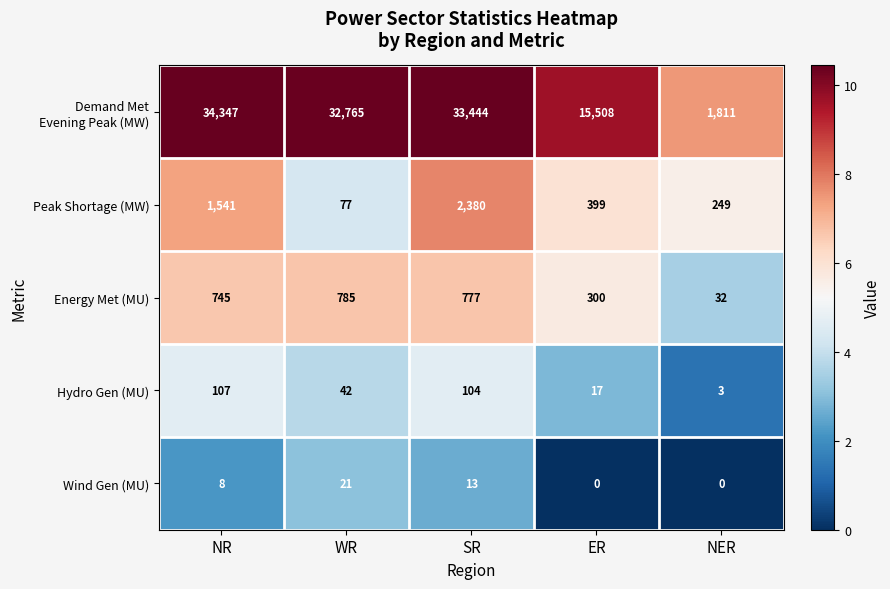

How many categories are shown in the chart?

5